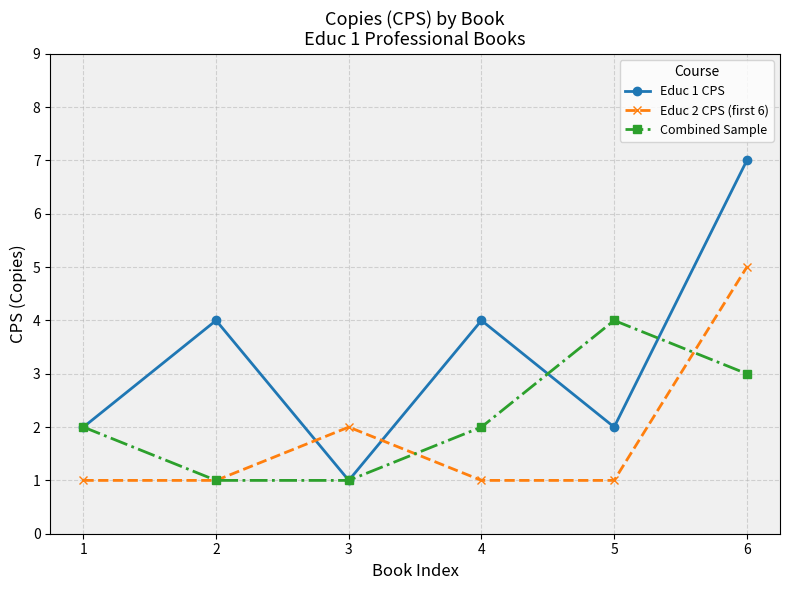

List the series in order of their peak value, highest first.

Educ 1 CPS, Educ 2 CPS (first 6), Combined Sample